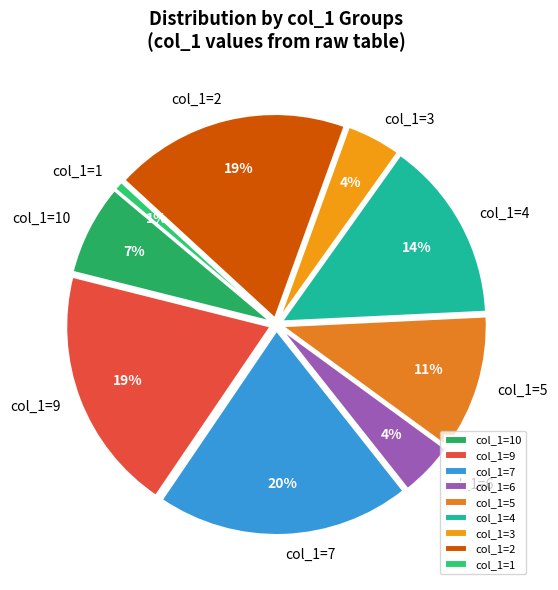

Which has a higher value, col_1=6 or col_1=5?

col_1=5